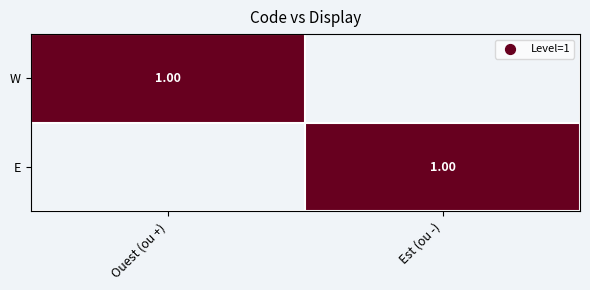

What is the difference between the maximum and minimum values in the E series?

1